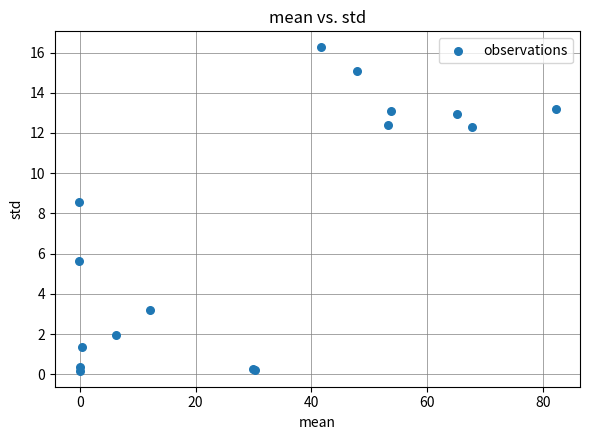

What Y value in the scatter plot is closest to 8?

8.6